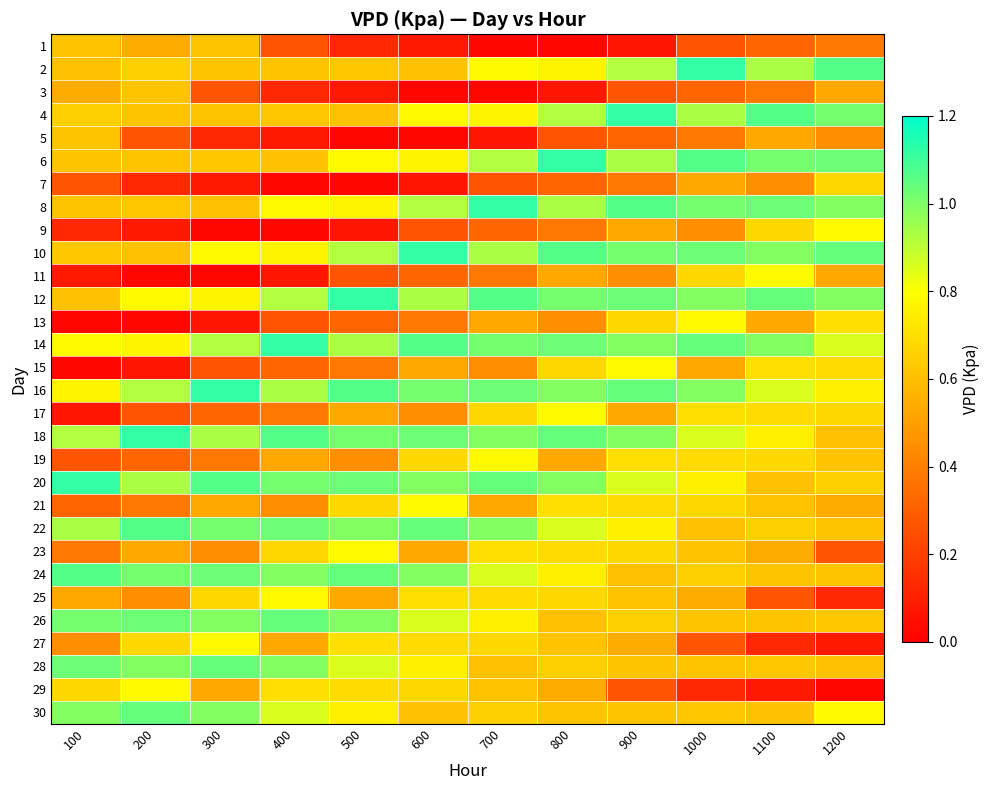

Which series has the widest spread of values?

9